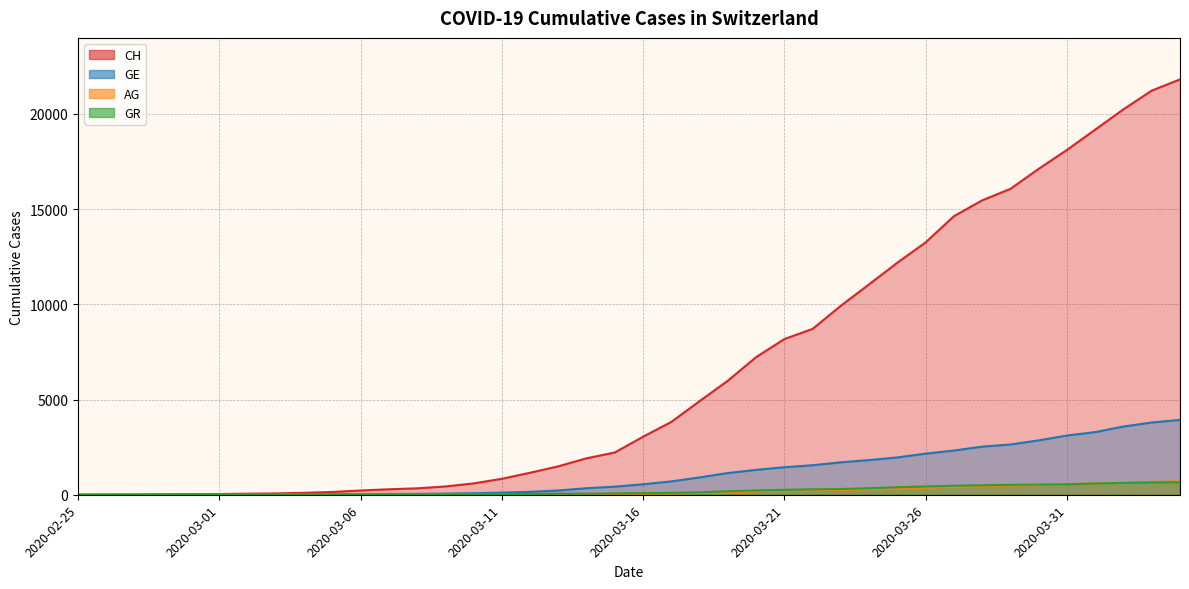

True or false: AG has more than 0 interior local peaks.

False